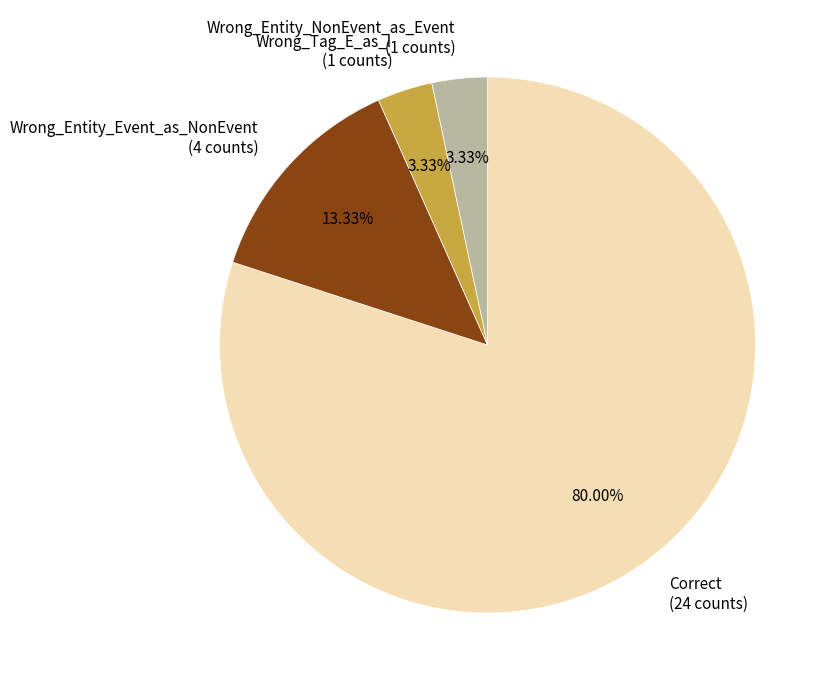

To the nearest percent, what is the combined percentage of Wrong_Entity_Event_as_NonEvent and Correct?

93%